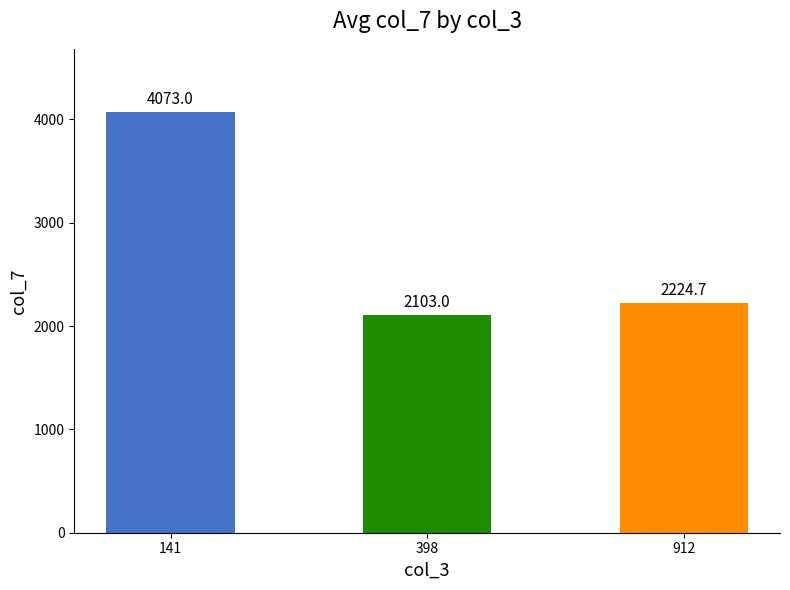

Reading left to right, transcribe all the data shown in this chart.

4073.0	2103.0	2224.7